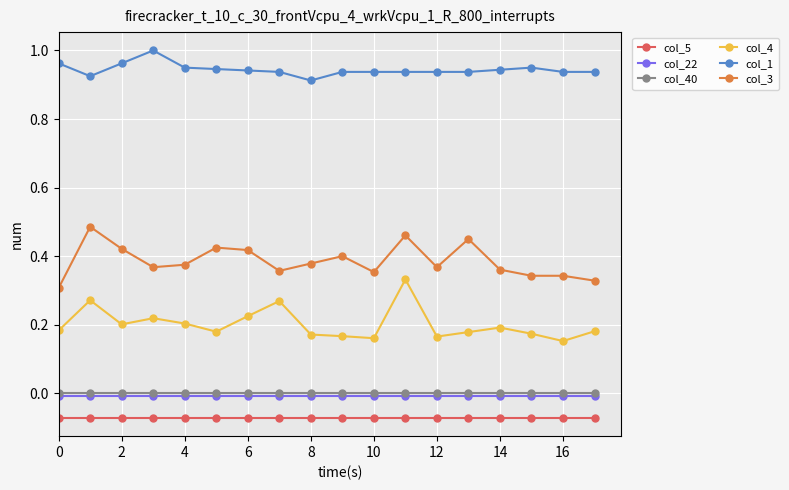

How many data points does each series have?

18